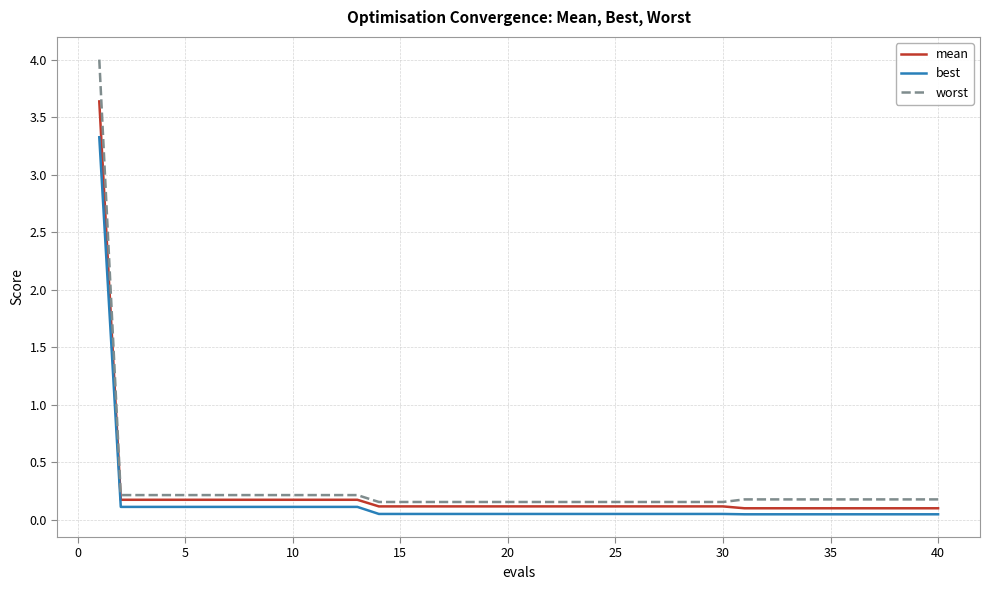

What are all the series names shown in the legend?

mean, best, worst